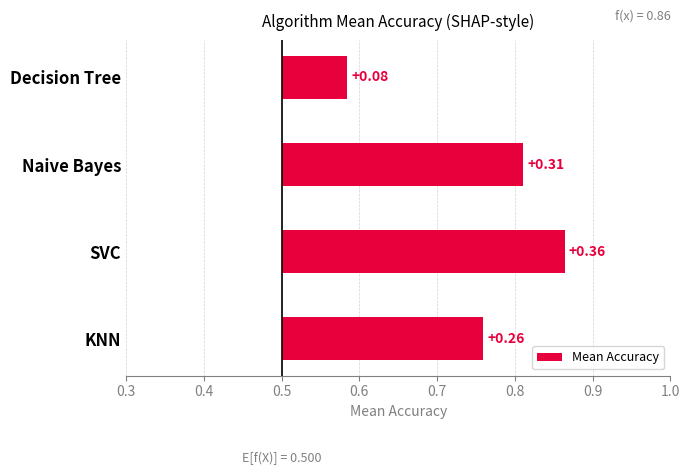

Is it true that the value at KNN is 0.3?

True